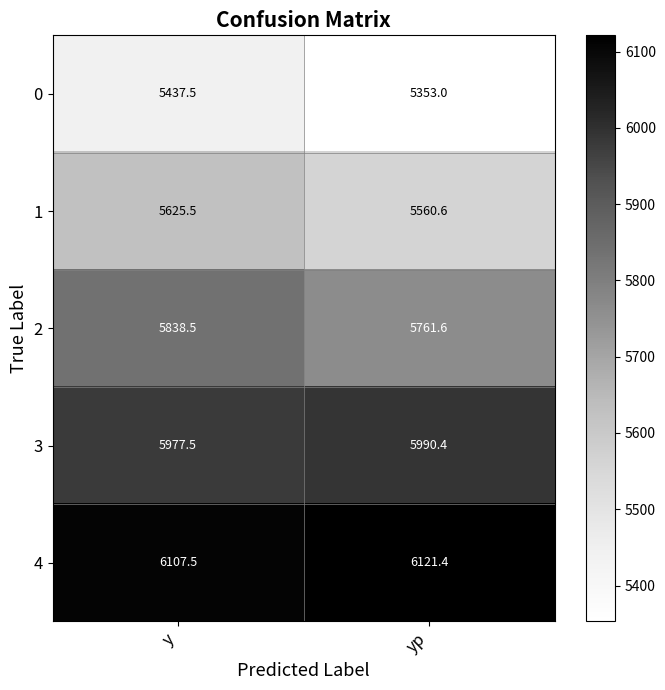

Reading left to right, what are all the values shown in this chart?

0: y=5437.5	yp=5353.0
1: y=5625.5	yp=5560.6
2: y=5838.5	yp=5761.6
3: y=5977.5	yp=5990.4
4: y=6107.5	yp=6121.4